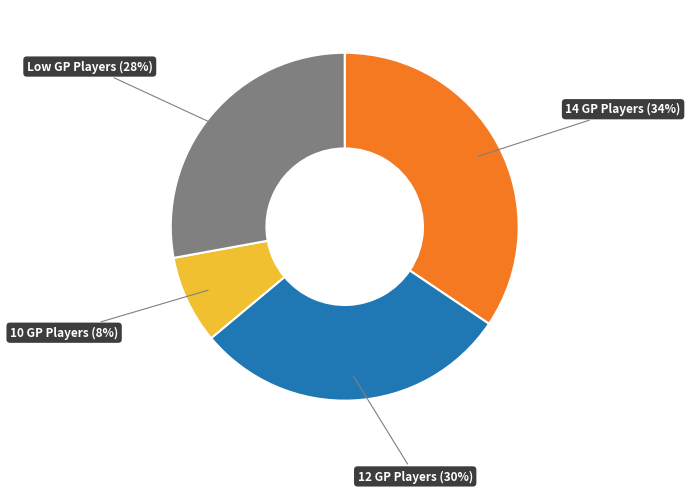

To the nearest percent, what is the difference between the largest and smallest slice percentages?

26%